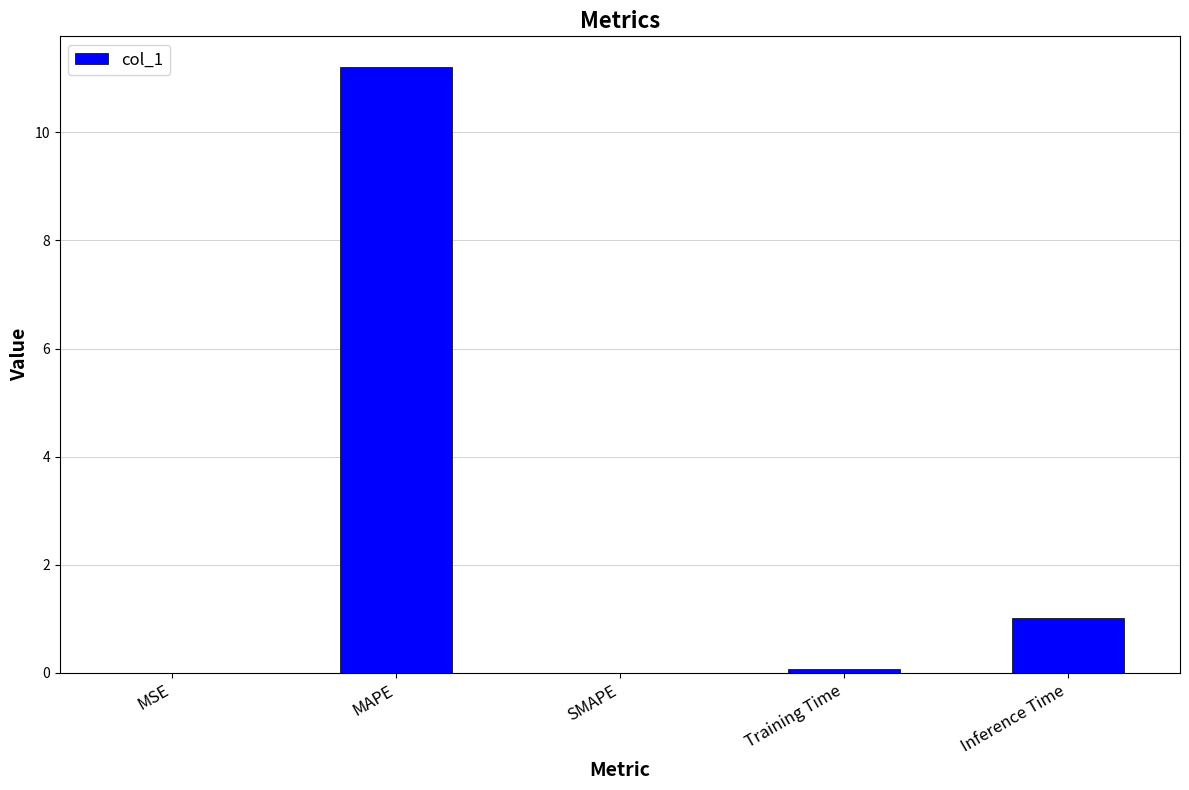

Is it true that the value at SMAPE is 0.0?

True